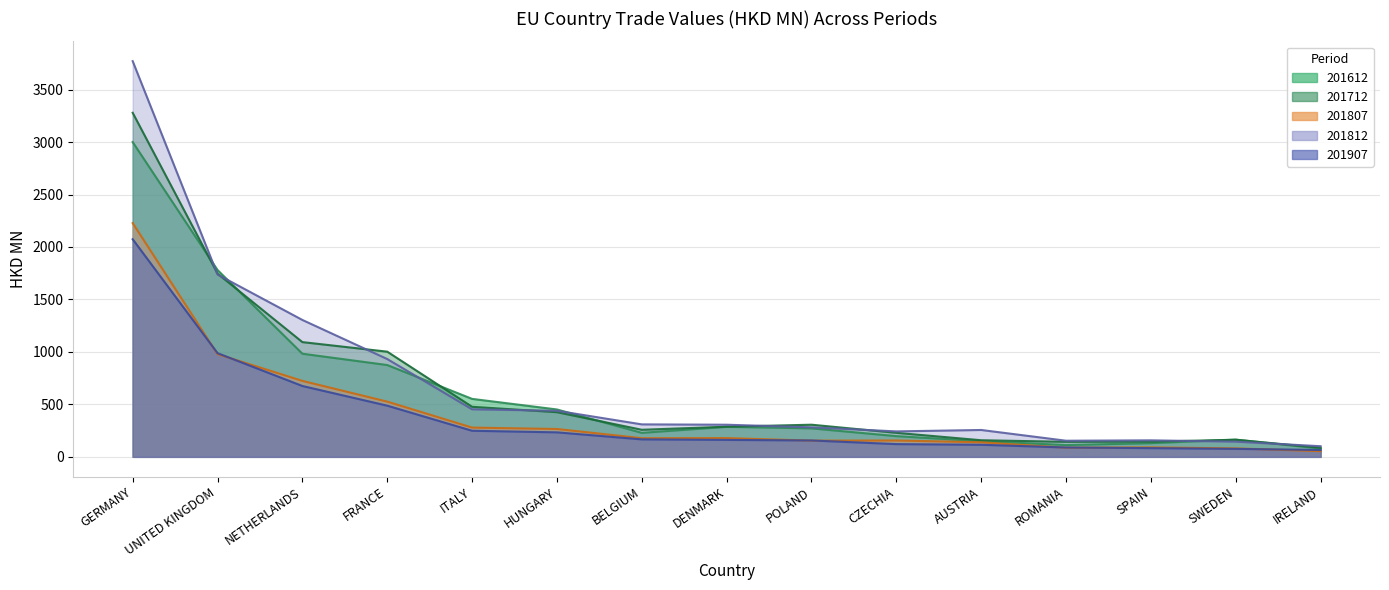

Reading left to right, list all the values displayed in this chart.

201612: 2999.7	1780.4	982.8	875.0	552.3	451.5	228.7	286.5	271.6	197.4	149.5	112.6	130.3	164.2	79.4
201712: 3278.9	1746.1	1093.4	1002.3	477.2	425.6	257.9	287.0	306.3	228.9	158.3	143.2	144.7	162.9	87.0
201807: 2227.8	979.0	723.8	526.1	278.8	265.4	177.8	178.9	154.5	155.9	138.8	87.1	90.3	80.5	54.2
201812: 3770.9	1737.3	1304.4	932.1	452.6	439.2	309.4	306.2	281.2	242.6	256.0	153.6	157.4	144.4	101.2
201907: 2073.8	988.2	675.2	487.8	248.7	233.5	166.5	161.5	156.0	121.4	115.1	89.1	83.0	76.0	65.3